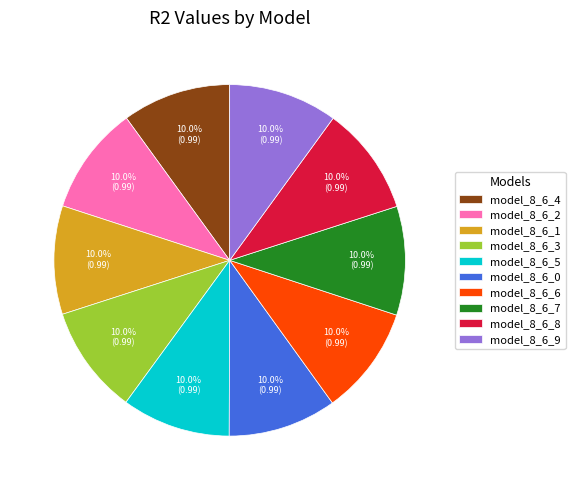

To the nearest percent, what portion does model_8_6_3 represent?

10%